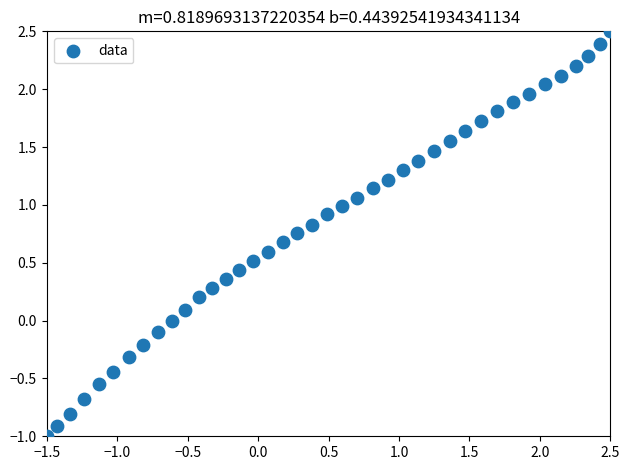

What is the range of X values (max minus min)?

4.0